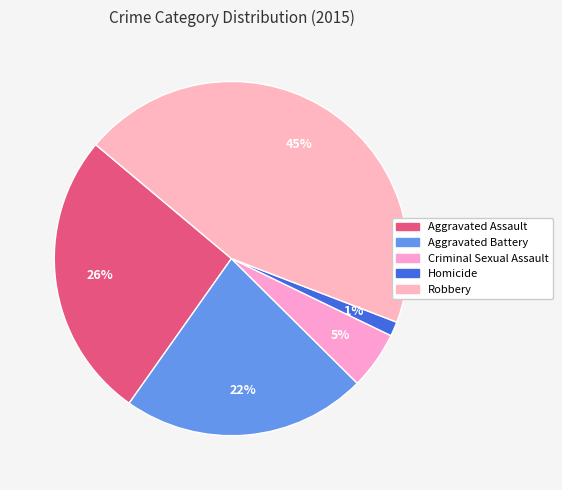

Which category has the biggest portion of the pie?

Robbery